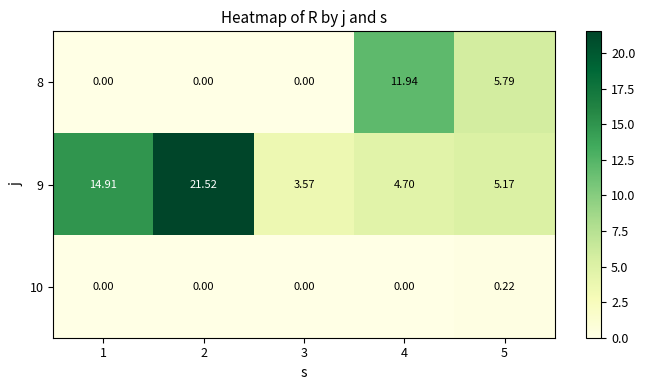

Is the value of 8 at 1 greater than the value of 10 at 5?

No